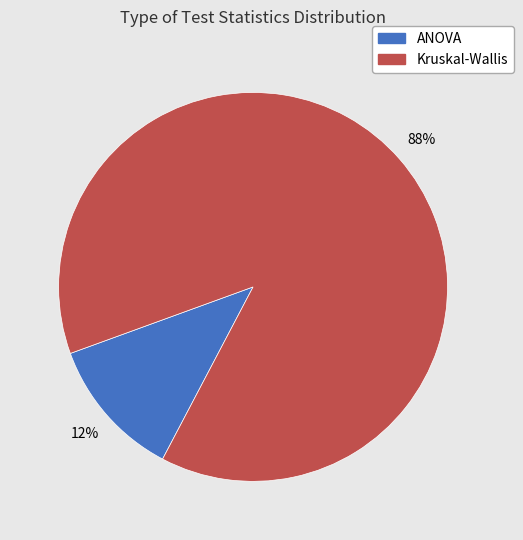

The ANOVA slice represents 23% of the pie. True or false?

False